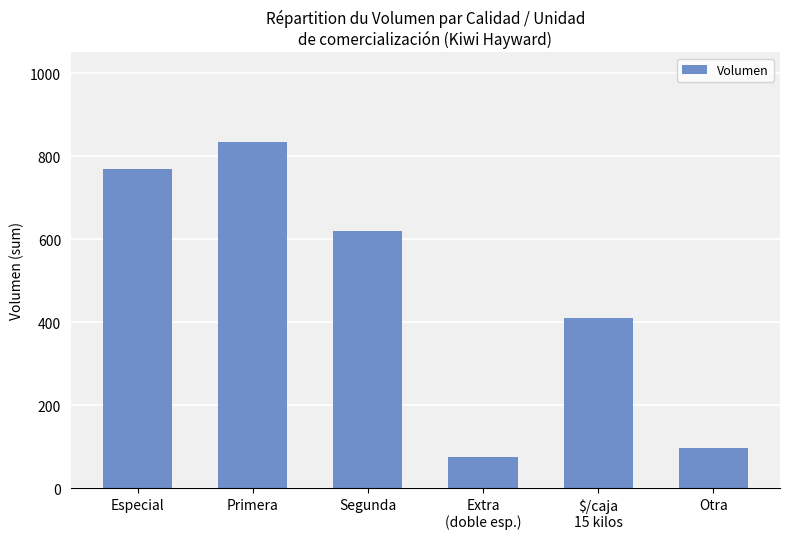

What is the sum of all values?

2806